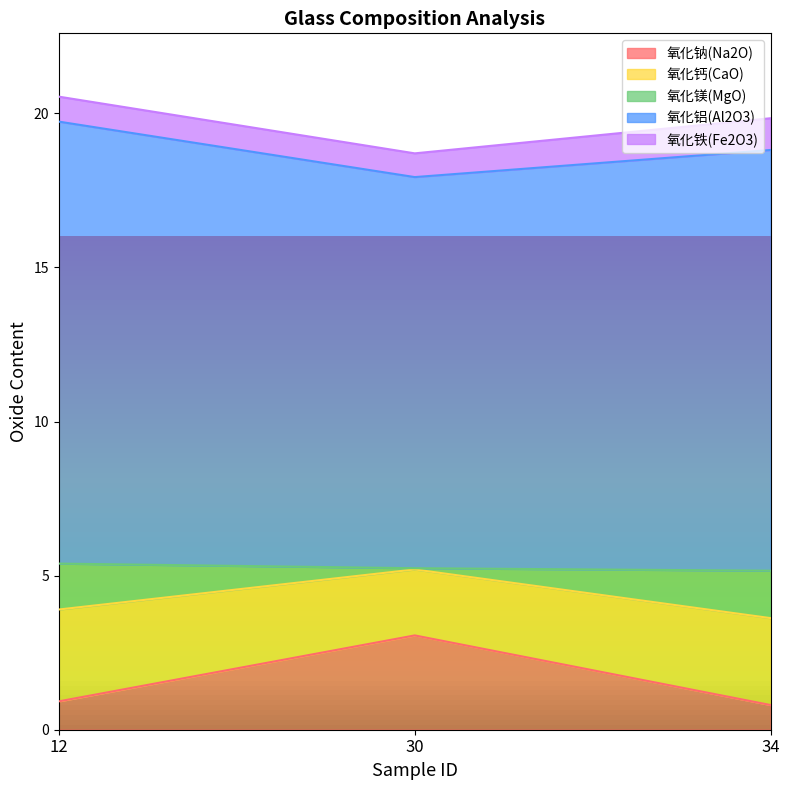

What is the total value across all series at 34?

19.8